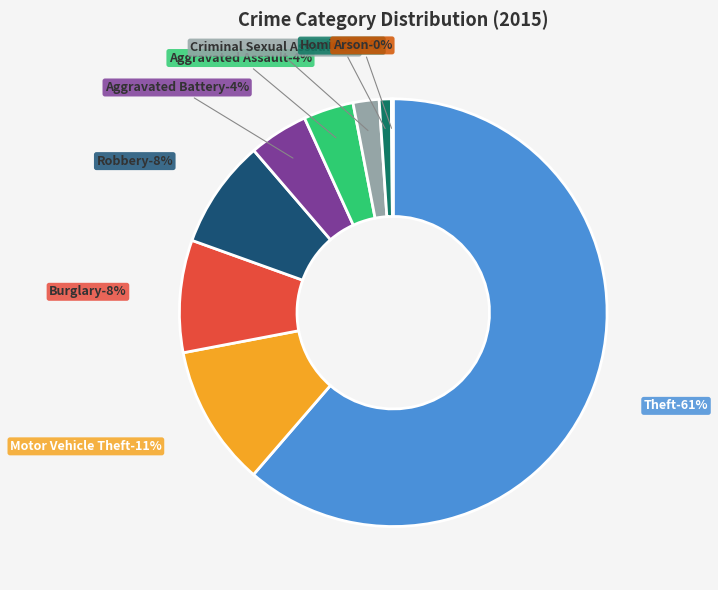

Combined, do Arson and Burglary account for over 50%?

No